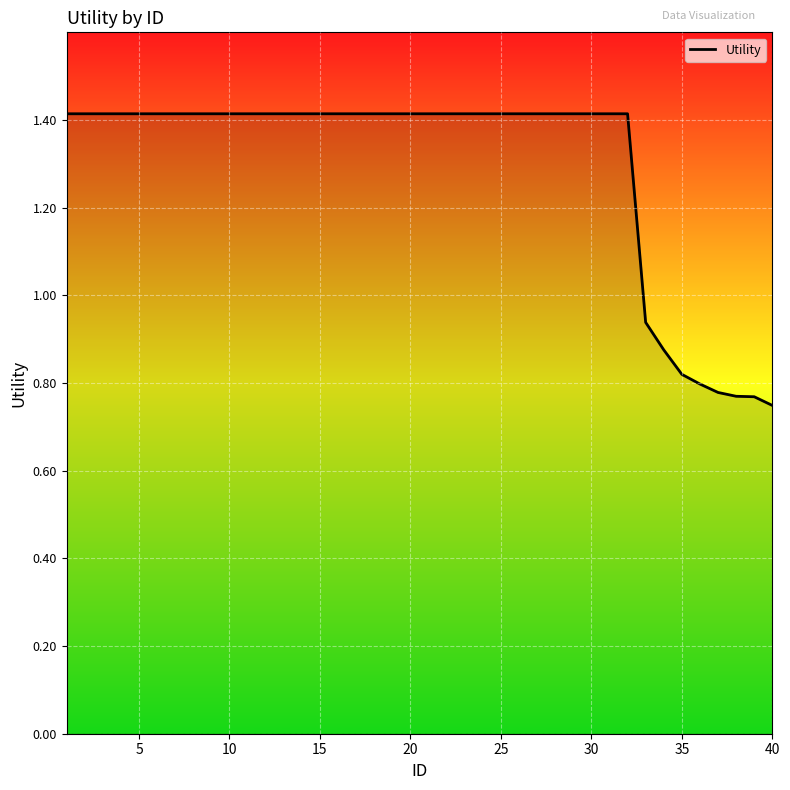

What is the maximum value shown in the chart?

1.4